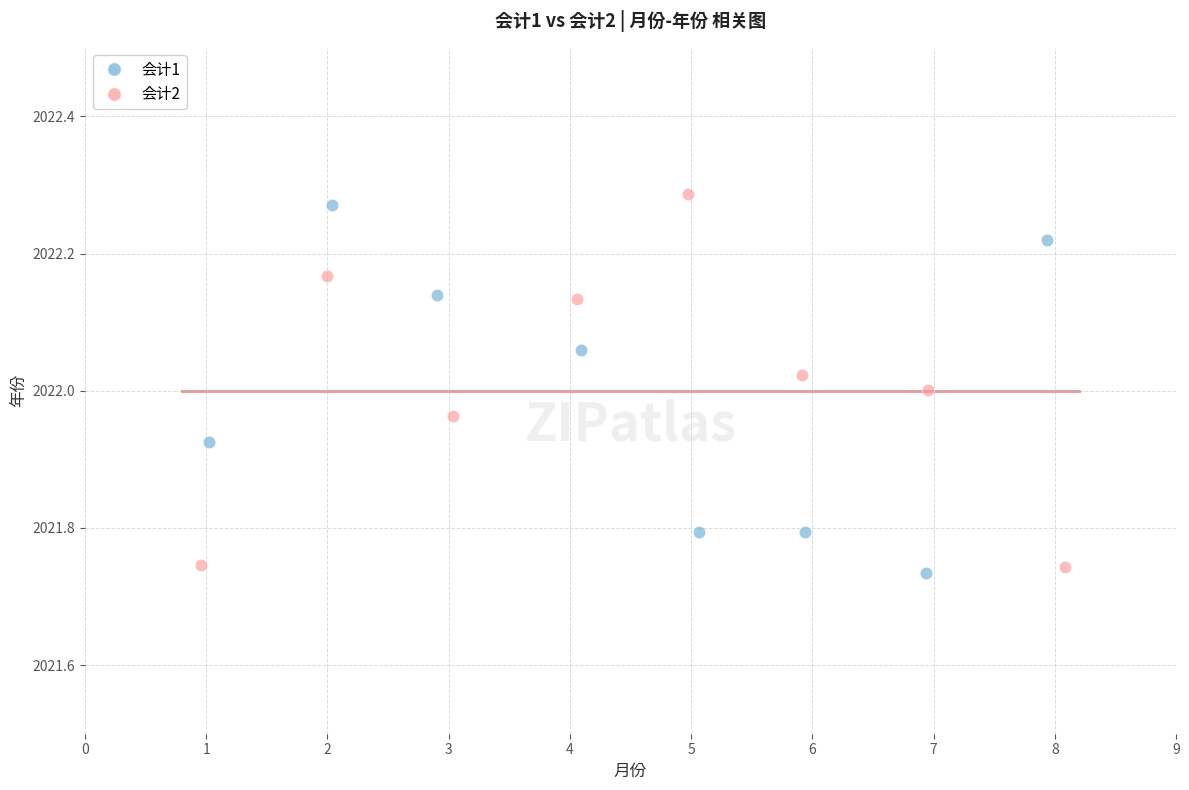

What are all the series names shown in the legend?

会计1, 会计2